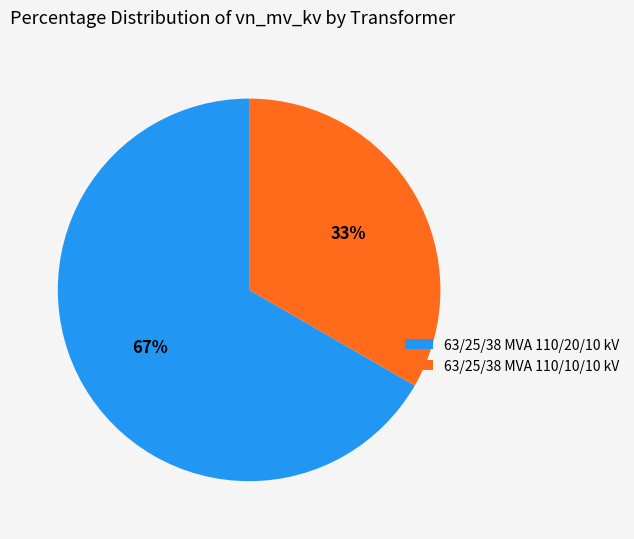

Approximately how many times larger is the value at 63/25/38 MVA 110/20/10 kV compared to 63/25/38 MVA 110/10/10 kV?

2.0